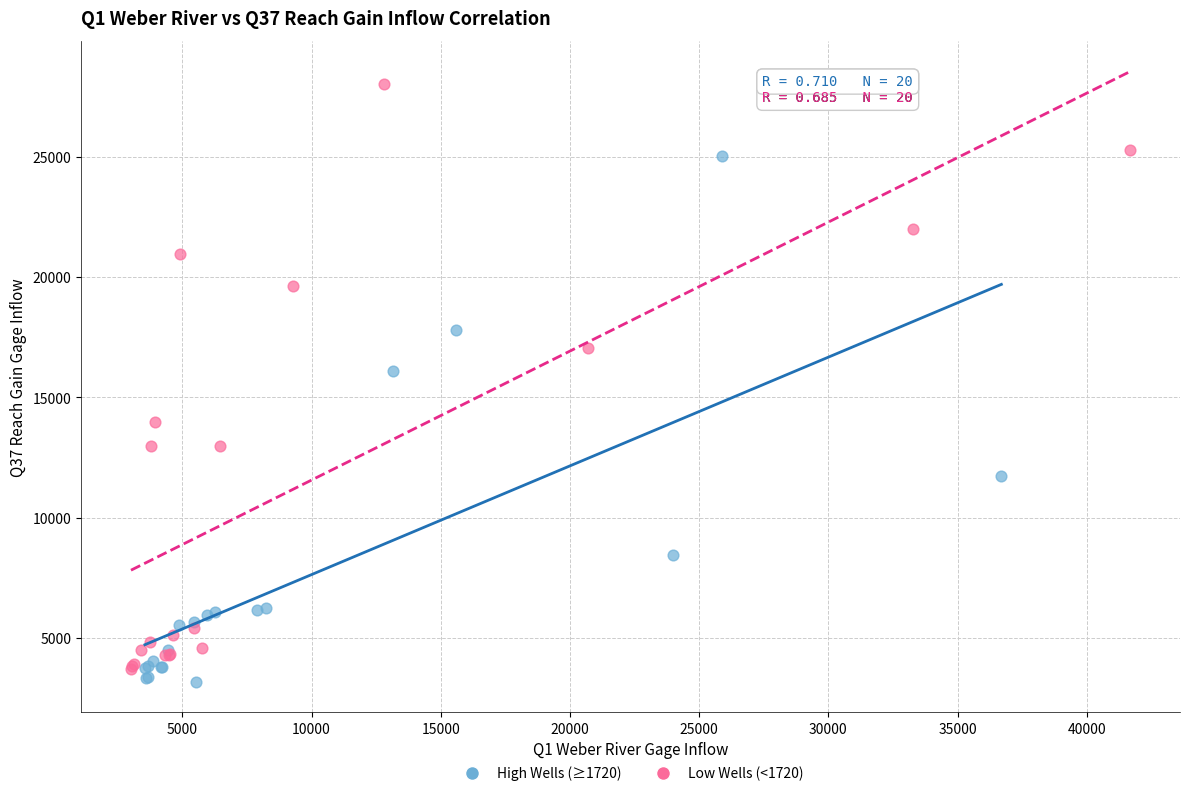

Which series reaches the maximum Y coordinate?

Low Wells (<1720)